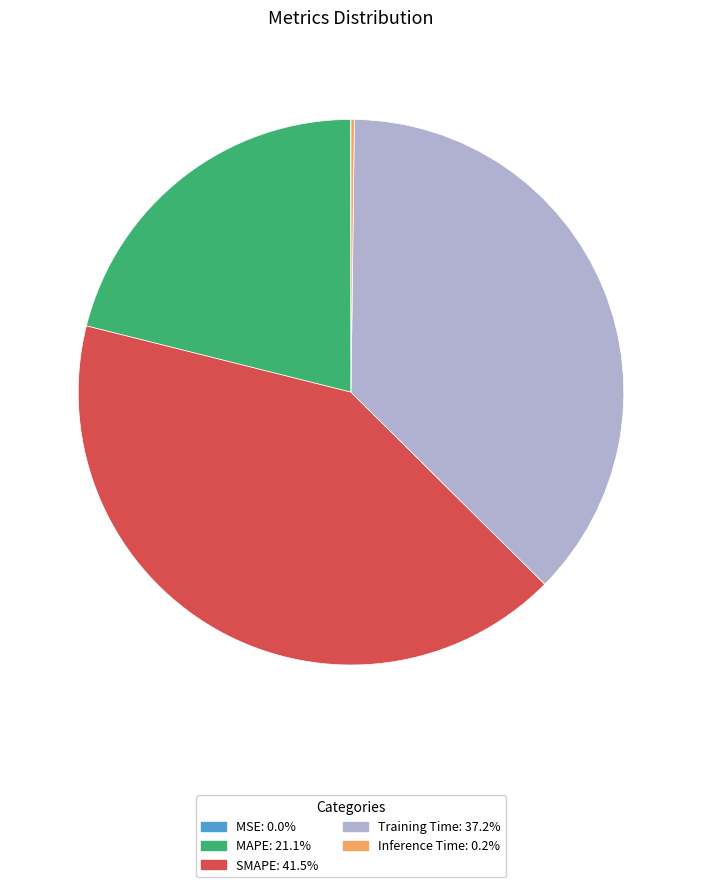

What is the ratio of the value at MAPE to the value at Training Time?

0.6